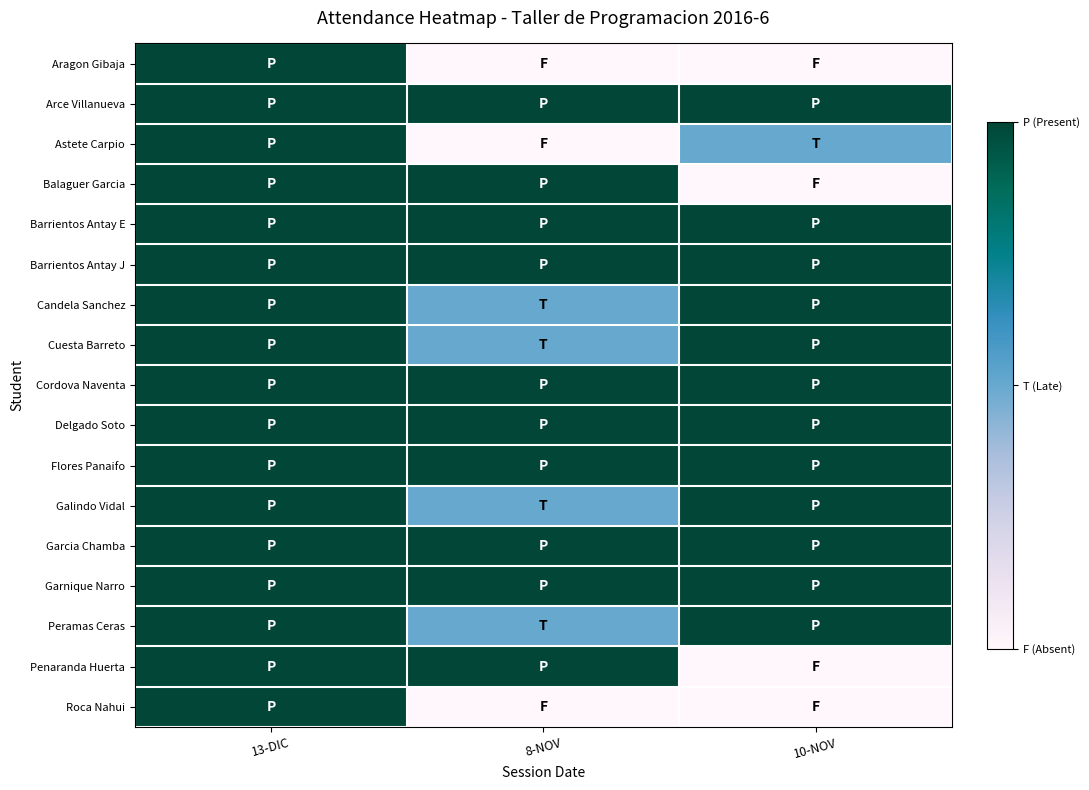

Reading left to right, list all the values displayed in this chart.

Aragon Gibaja: 13-DIC=2	8-NOV=0	10-NOV=0
Arce Villanueva: 13-DIC=2	8-NOV=2	10-NOV=2
Astete Carpio: 13-DIC=2	8-NOV=0	10-NOV=1
Balaguer Garcia: 13-DIC=2	8-NOV=2	10-NOV=0
Barrientos Antay E: 13-DIC=2	8-NOV=2	10-NOV=2
Barrientos Antay J: 13-DIC=2	8-NOV=2	10-NOV=2
Candela Sanchez: 13-DIC=2	8-NOV=1	10-NOV=2
Cuesta Barreto: 13-DIC=2	8-NOV=1	10-NOV=2
Cordova Naventa: 13-DIC=2	8-NOV=2	10-NOV=2
Delgado Soto: 13-DIC=2	8-NOV=2	10-NOV=2
Flores Panaifo: 13-DIC=2	8-NOV=2	10-NOV=2
Galindo Vidal: 13-DIC=2	8-NOV=1	10-NOV=2
Garcia Chamba: 13-DIC=2	8-NOV=2	10-NOV=2
Garnique Narro: 13-DIC=2	8-NOV=2	10-NOV=2
Peramas Ceras: 13-DIC=2	8-NOV=1	10-NOV=2
Penaranda Huerta: 13-DIC=2	8-NOV=2	10-NOV=0
Roca Nahui: 13-DIC=2	8-NOV=0	10-NOV=0